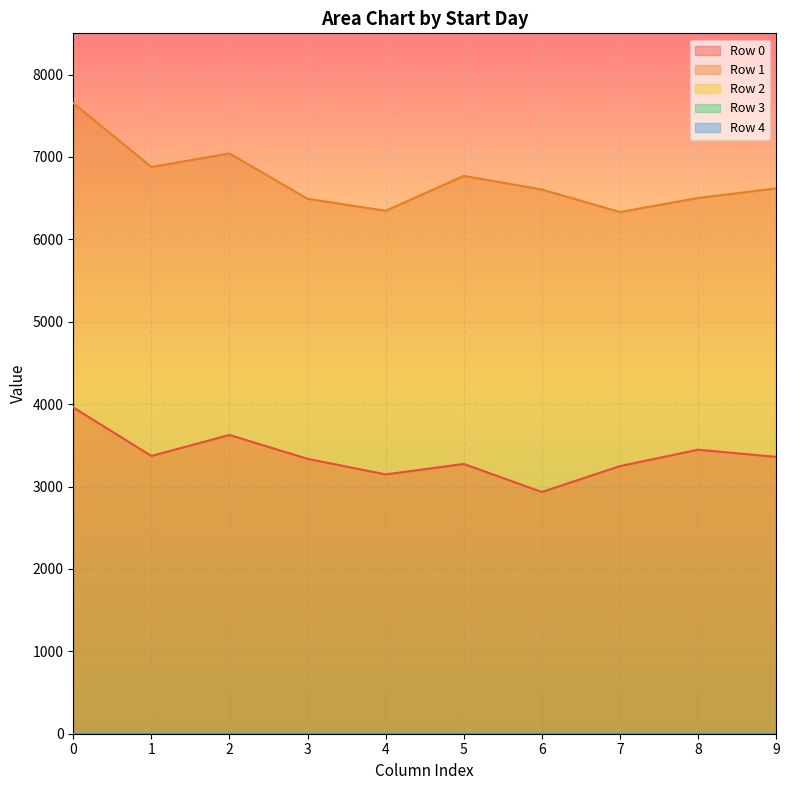

List the series in order of their peak value, highest first.

Row 1, Row 0, Row 2, Row 3, Row 4